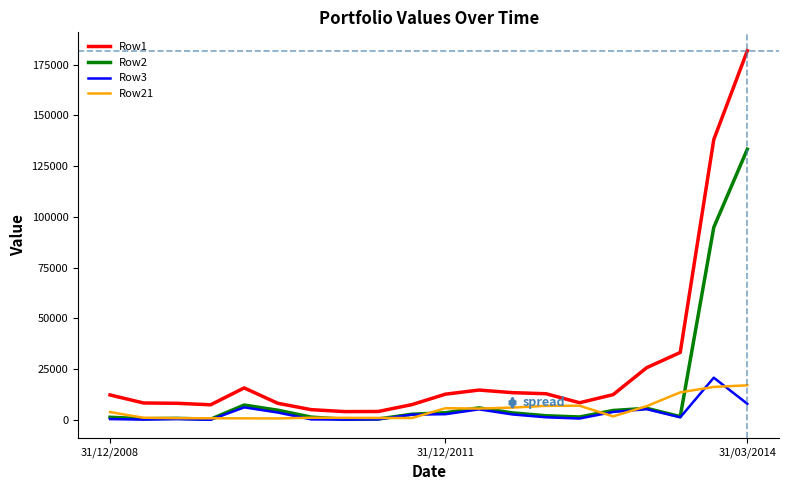

Which series has the largest range (max minus min)?

Row1